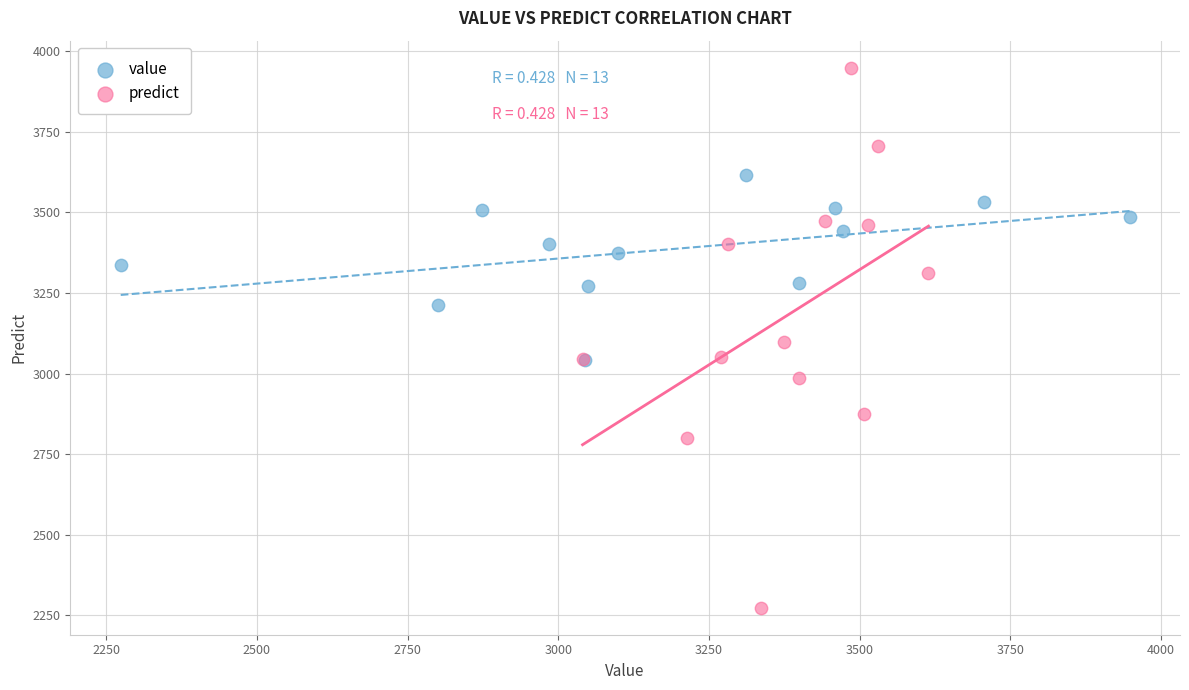

What are all the series names shown in the legend?

value, predict